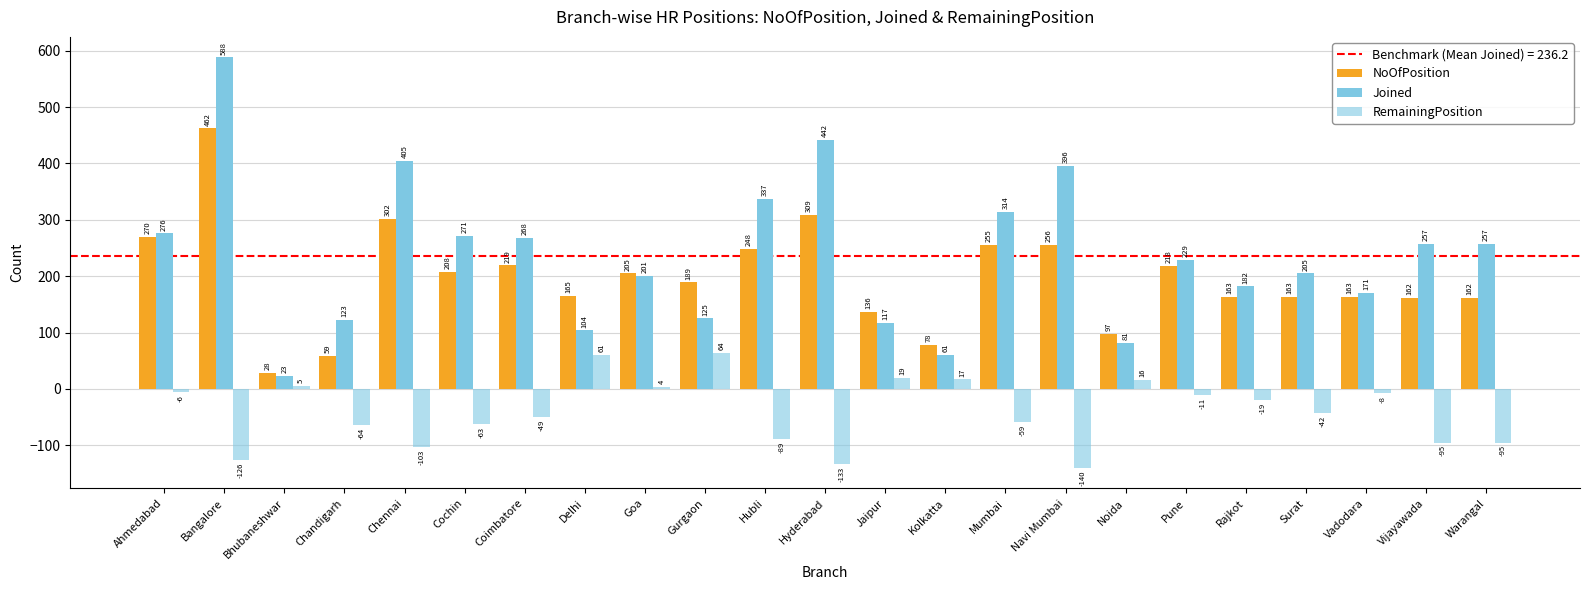

What is the difference between the maximum and minimum values in the RemainingPosition series?

204